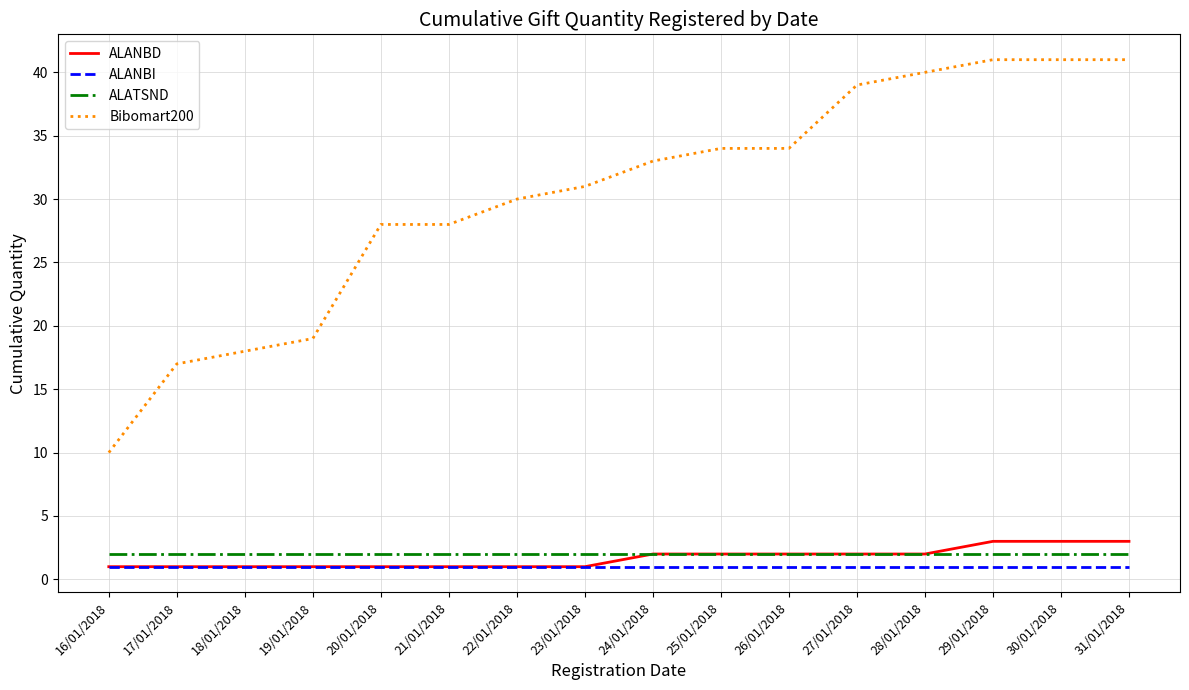

Which series has the largest total across all categories?

Bibomart200